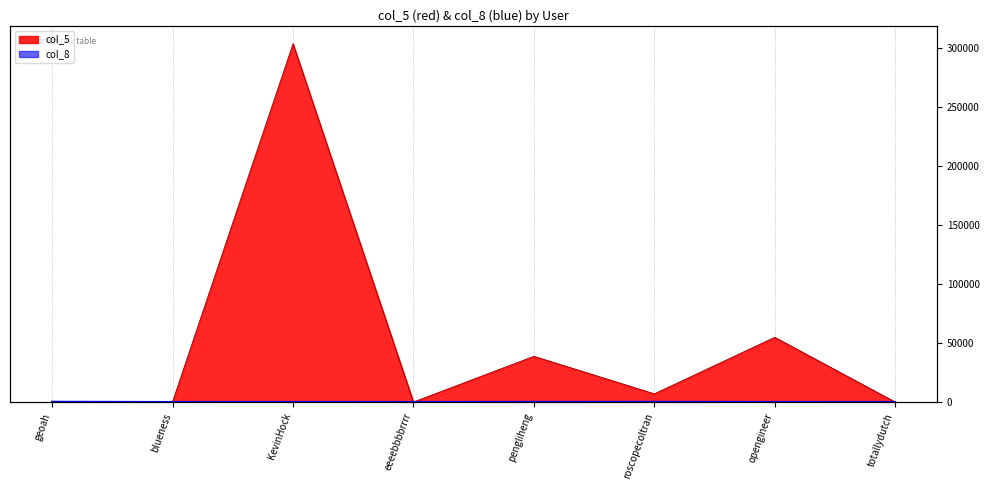

What are all the series names shown in the legend?

col_5, col_8